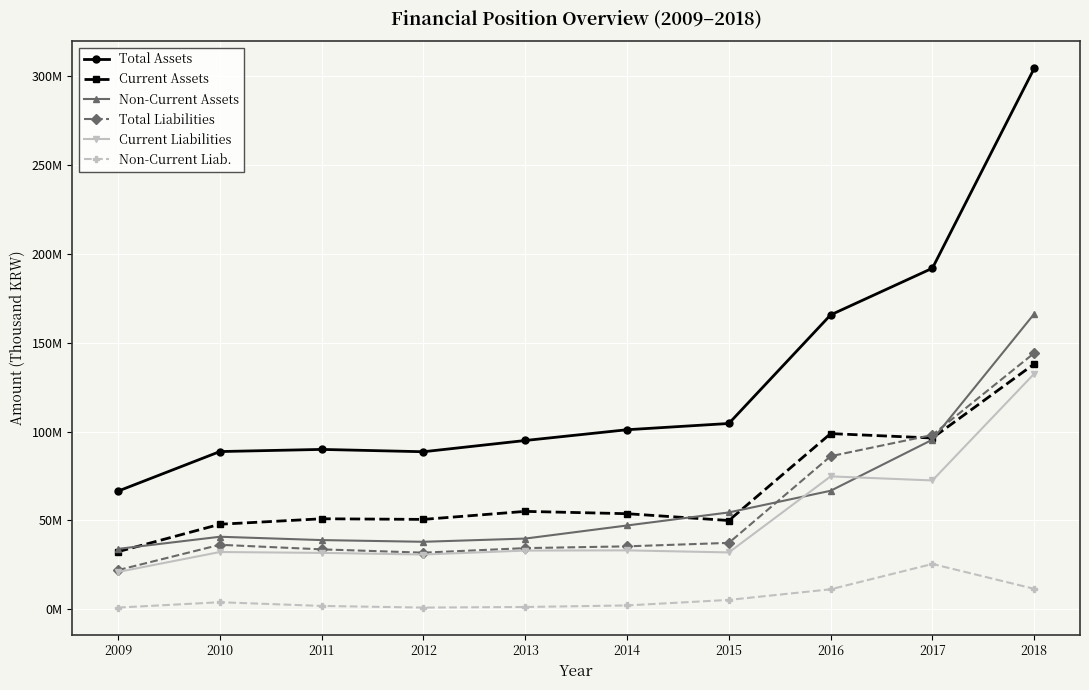

At how many categories does at least one series exceed 65442811?

10